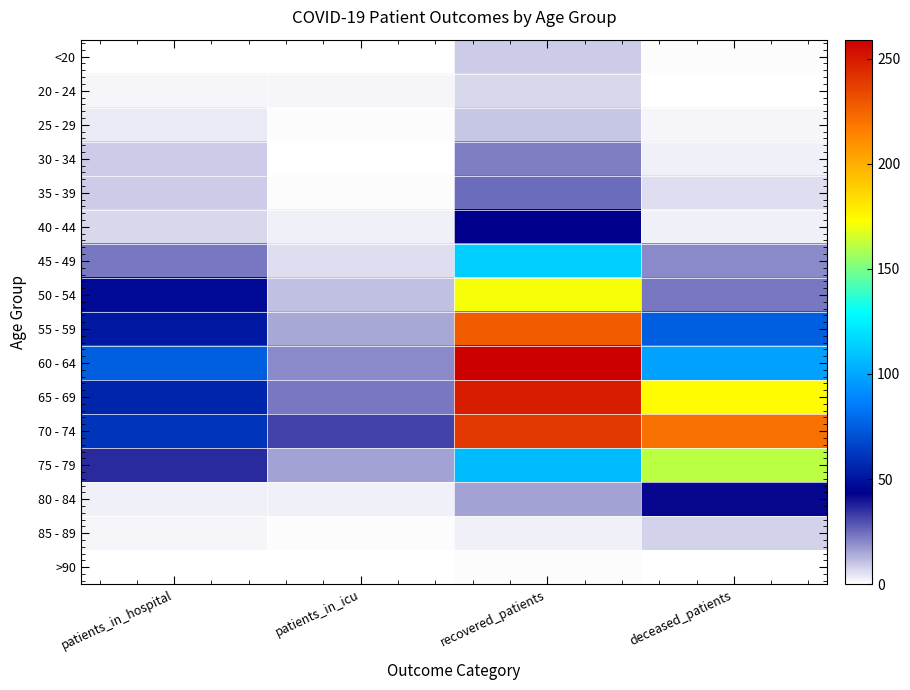

What is the difference between the highest and lowest values at patients_in_hospital?

75